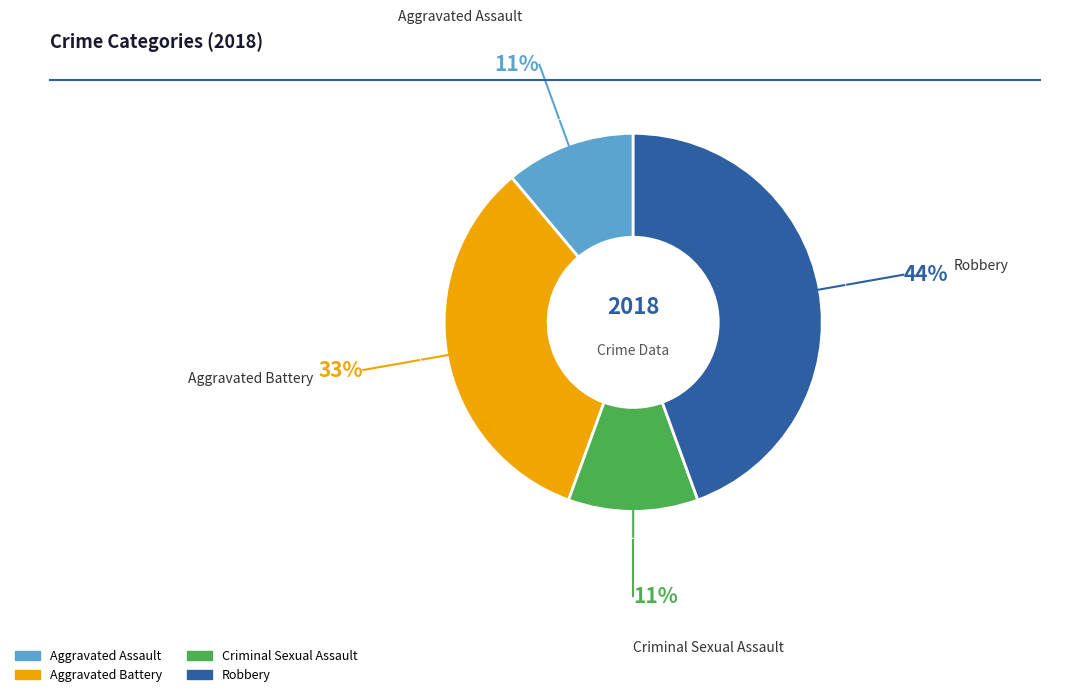

Which has a higher value, Robbery or Aggravated Assault?

Robbery